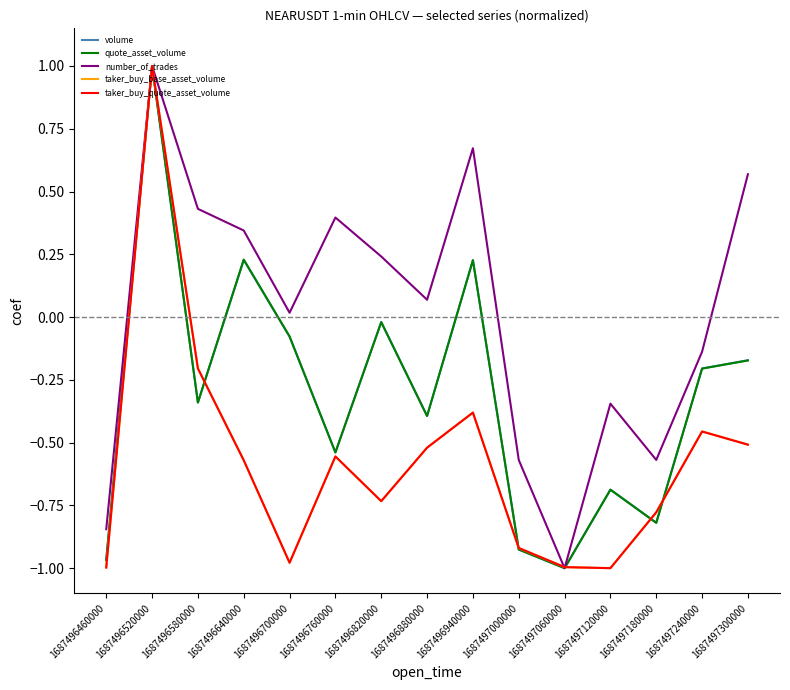

How many positive values does the taker_buy_base_asset_volume series have?

1